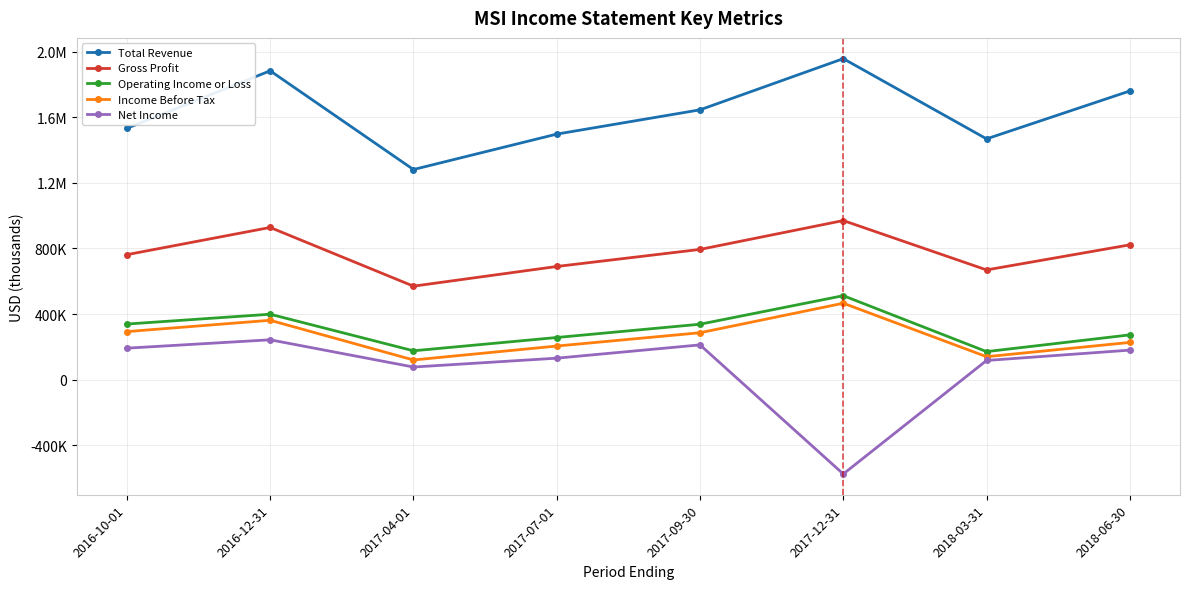

Rank the series at 2017-09-30 from highest to lowest value.

Total Revenue, Gross Profit, Operating Income or Loss, Income Before Tax, Net Income